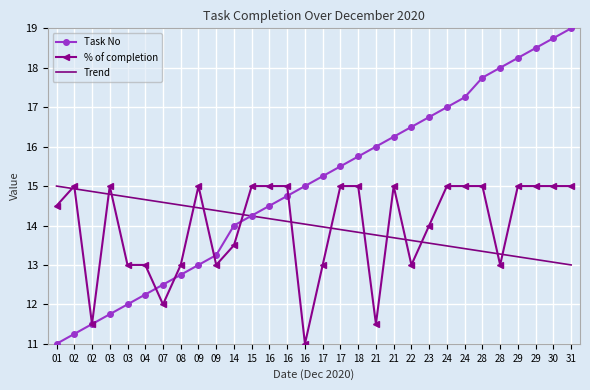

What are all the series names shown in the legend?

Task No, % of completion, Trend